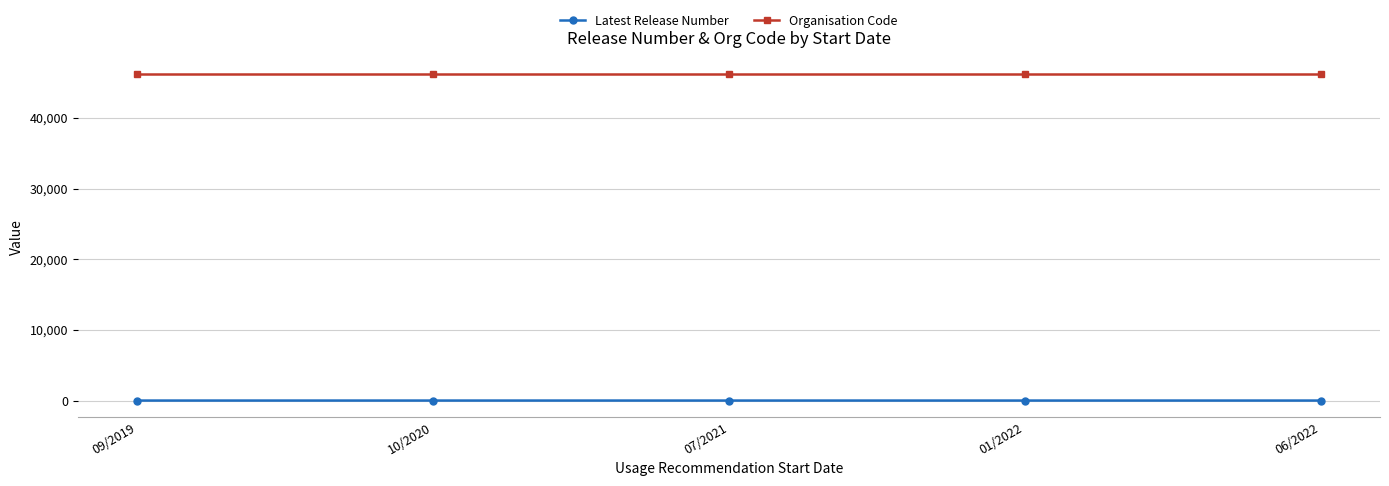

Which series has the largest total across all categories?

Organisation Code